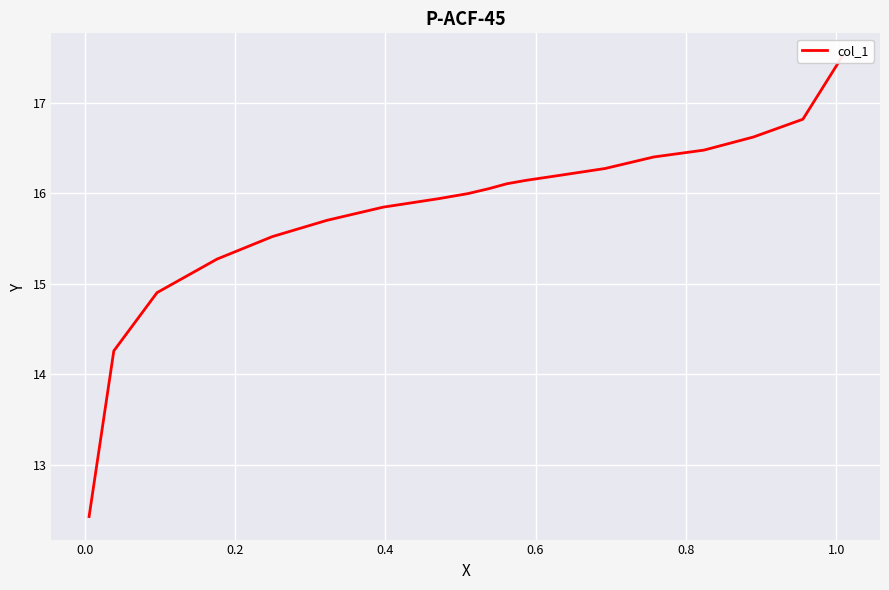

What is the difference between the maximum and minimum values?

5.1